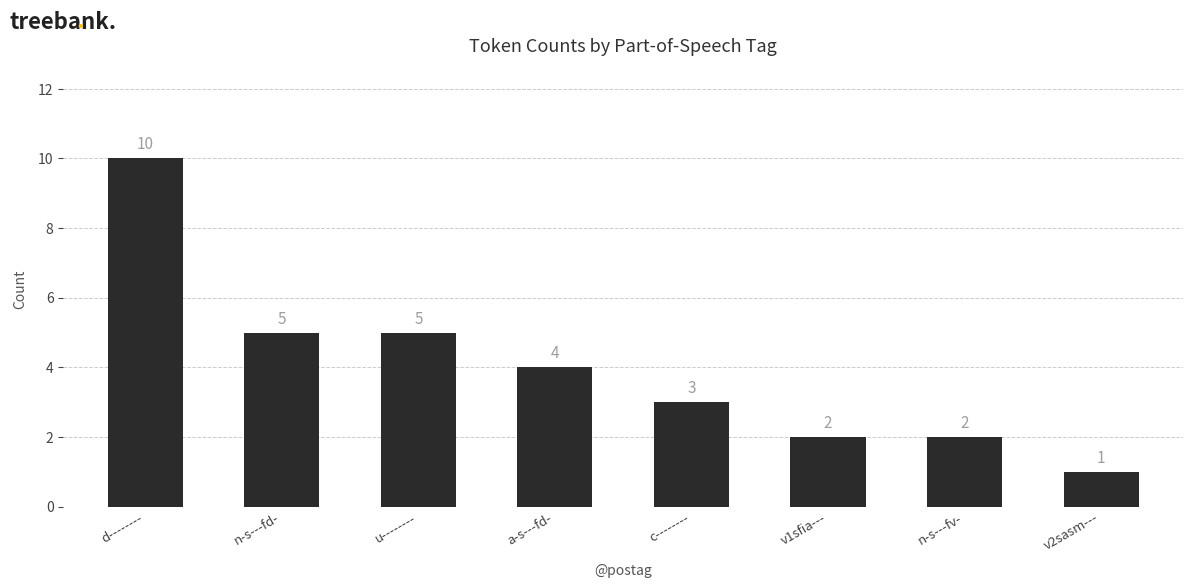

At which label does the data first exceed 4?

d--------